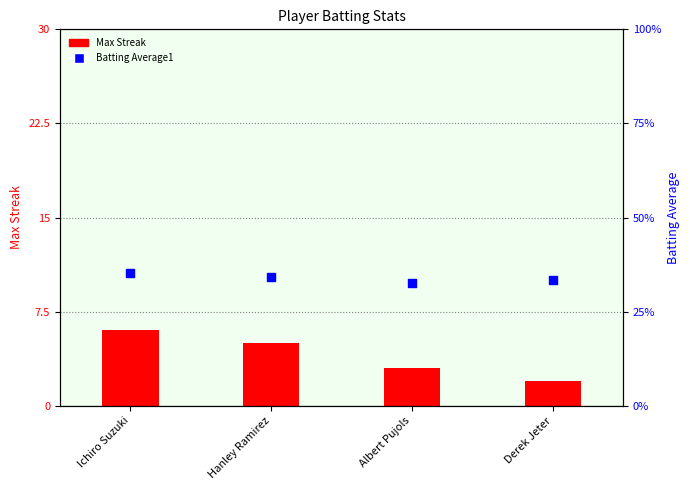

What is the total value across all series at Hanley Ramirez?

5.3